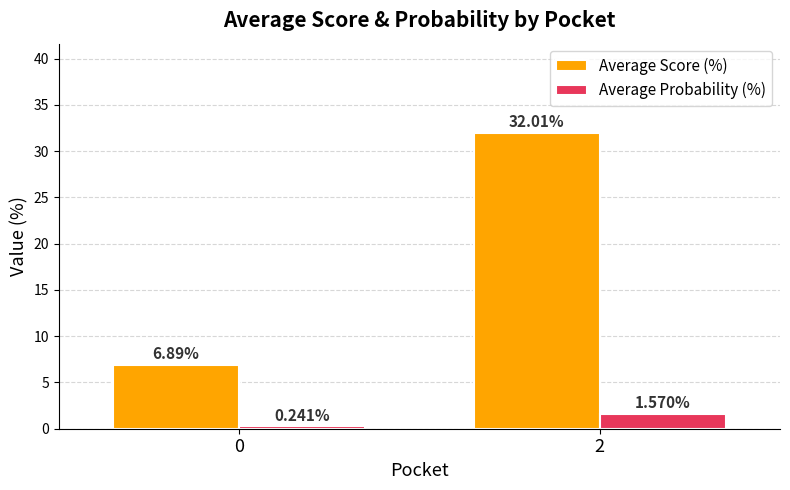

At which category is the sum across all series the highest?

2